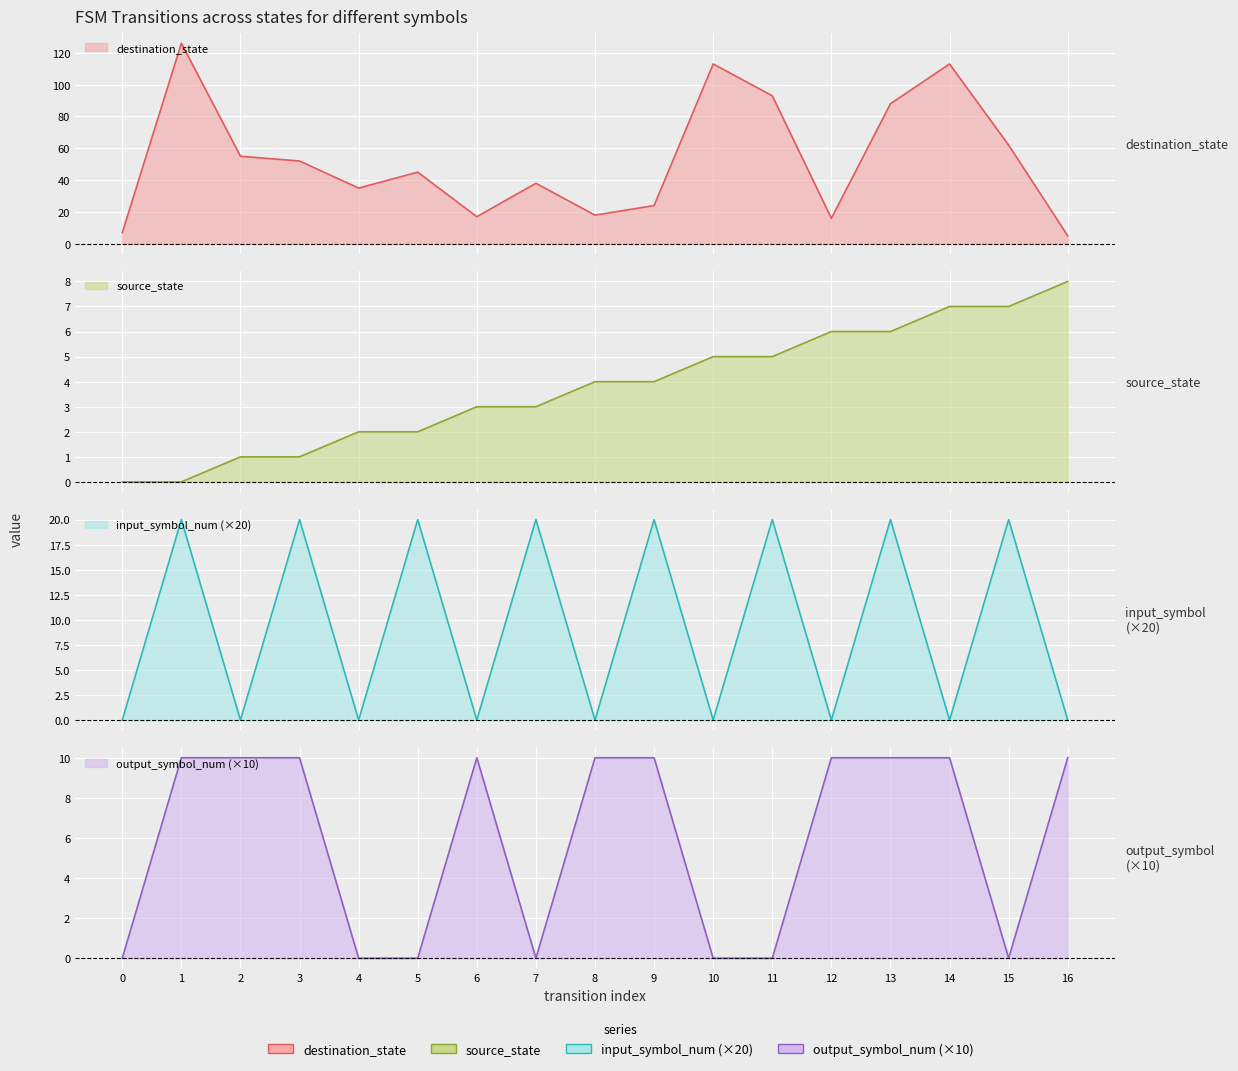

Reading left to right, transcribe all the data shown in this chart.

source_state: 0	0	1	1	2	2	3	3	4	4	5	5	6	6	7	7	8
destination_state: 7	126	55	52	35	45	17	38	18	24	113	93	16	88	113	62	5
input_symbol_num: 0	20	0	20	0	20	0	20	0	20	0	20	0	20	0	20	0
output_symbol_num: 0	10	10	10	0	0	10	0	10	10	0	0	10	10	10	0	10